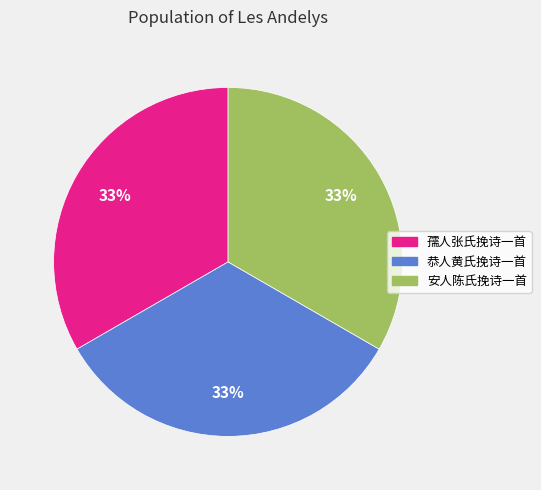

Is the sum of 孺人张氏挽诗一首 and 恭人黄氏挽诗一首 greater than half?

Yes